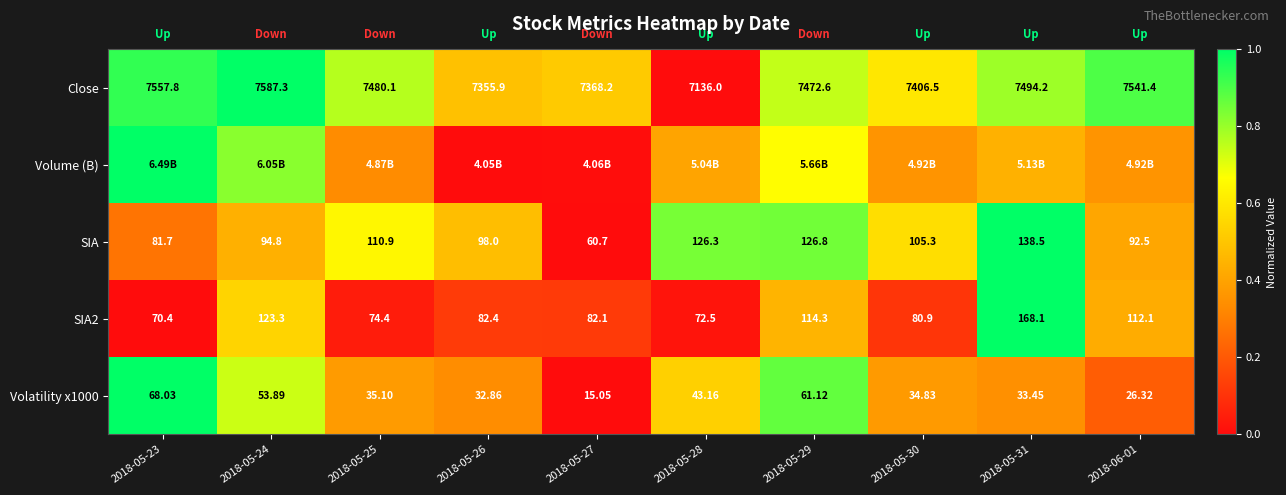

The value of Close at 2018-06-01 is 0.5. True or false?

False